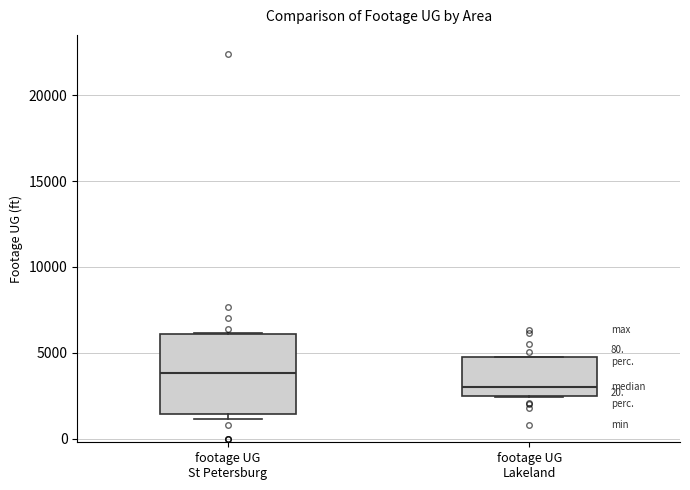

Where does the median line of the box for footage UG Lakeland sit on the y-axis? The values are not printed on the chart, so give them approximately, as read against the axis.

3000